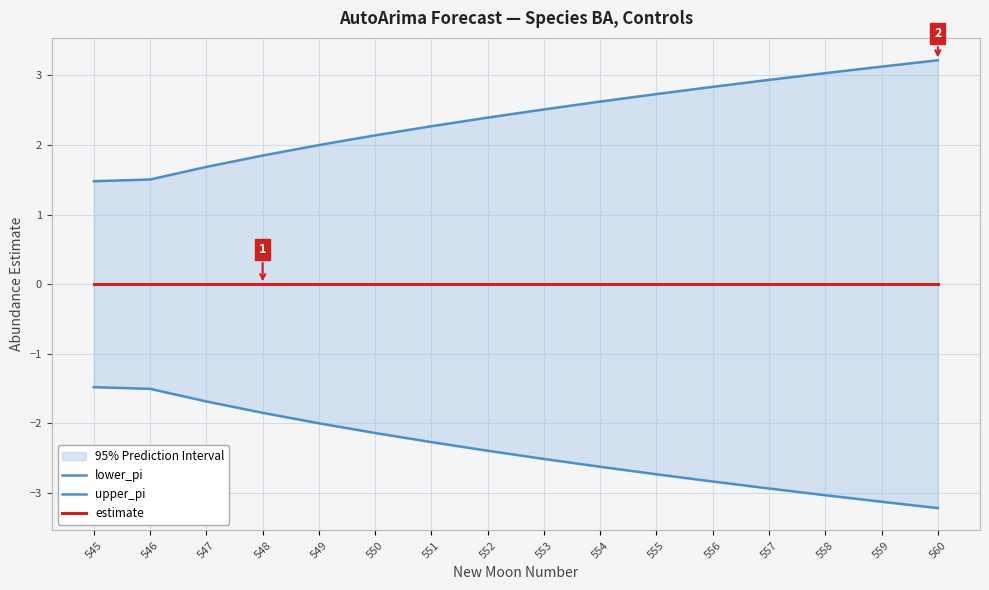

True or false: lower_pi and estimate cross at least once.

False